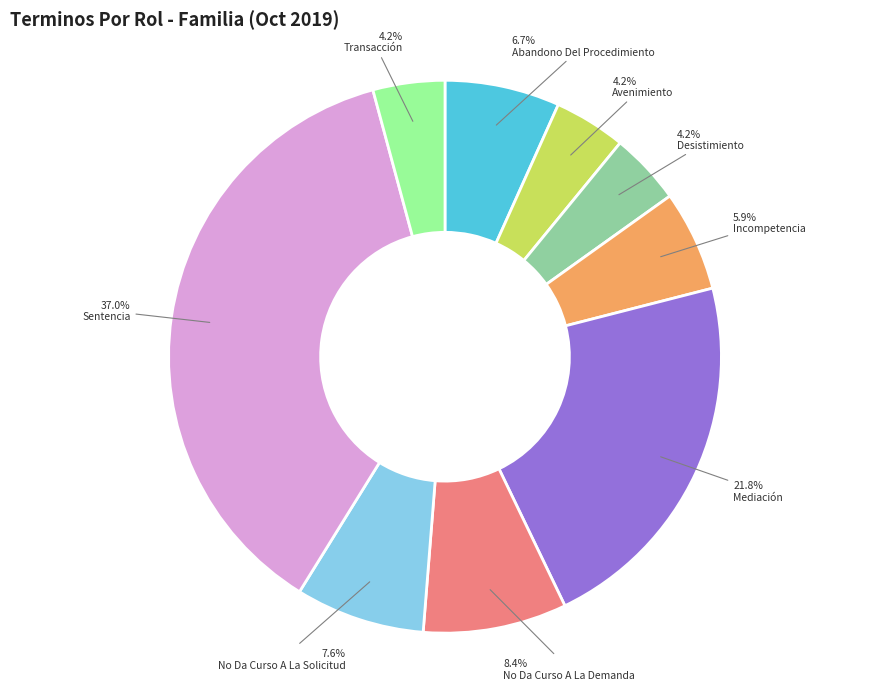

What percentage is NOT represented by Mediación?

78.2%